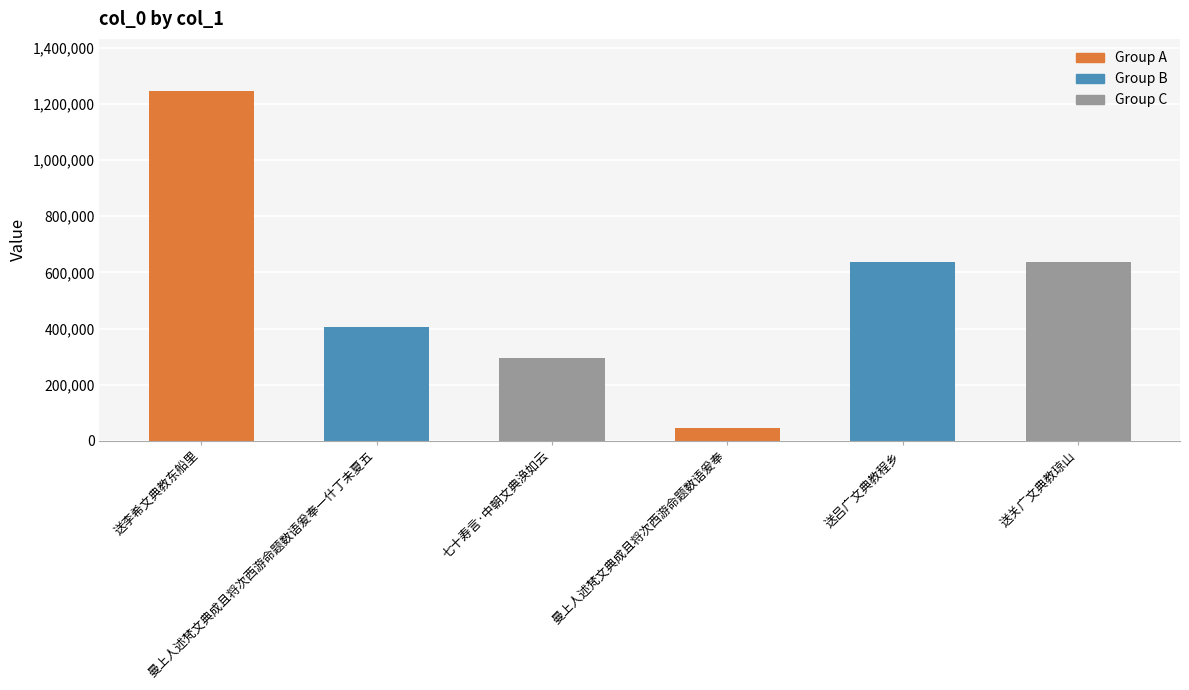

What is the value of the 6th bar from the left?

635395